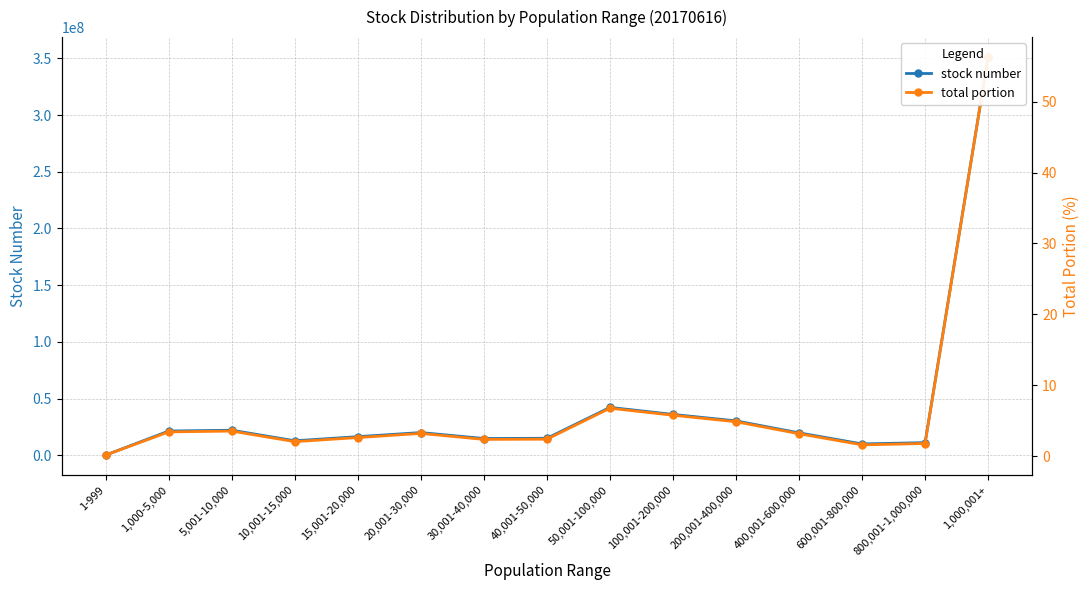

What is the highest value of the stock number series?

351200339.0